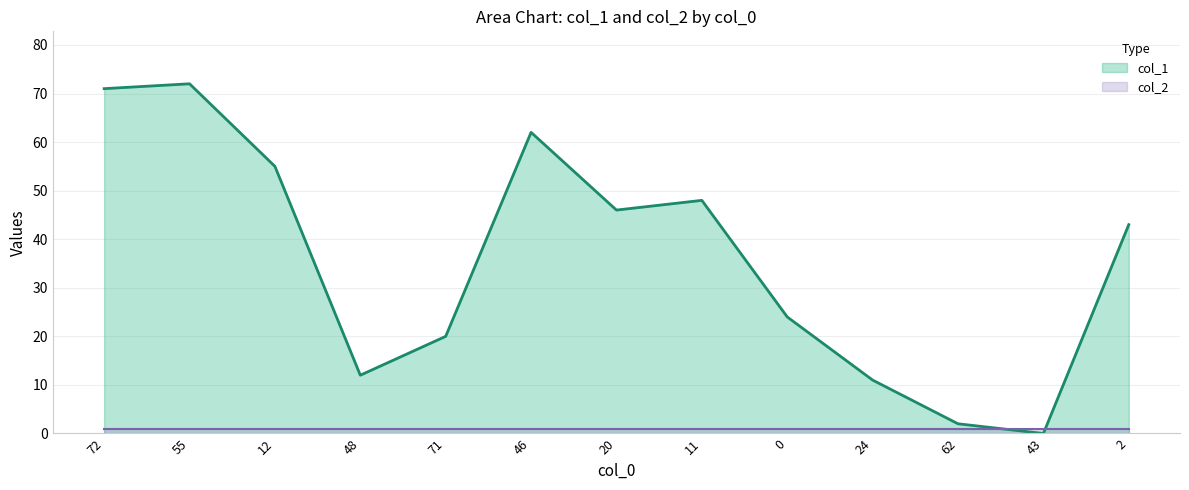

Where is the first local minimum?

48